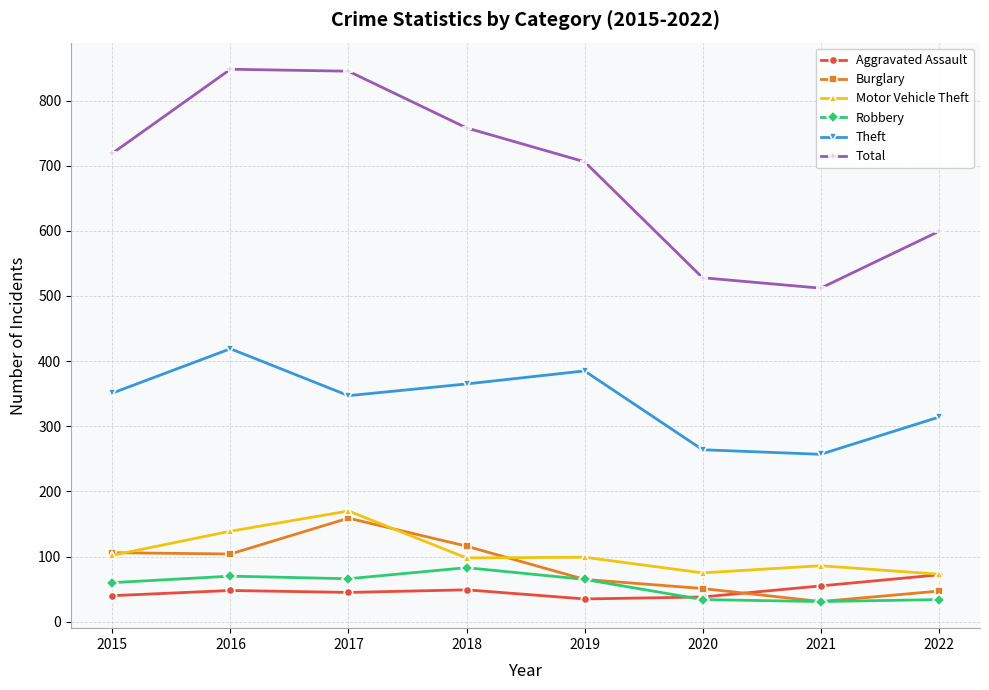

Is this an area chart (filled region under the line)?

No